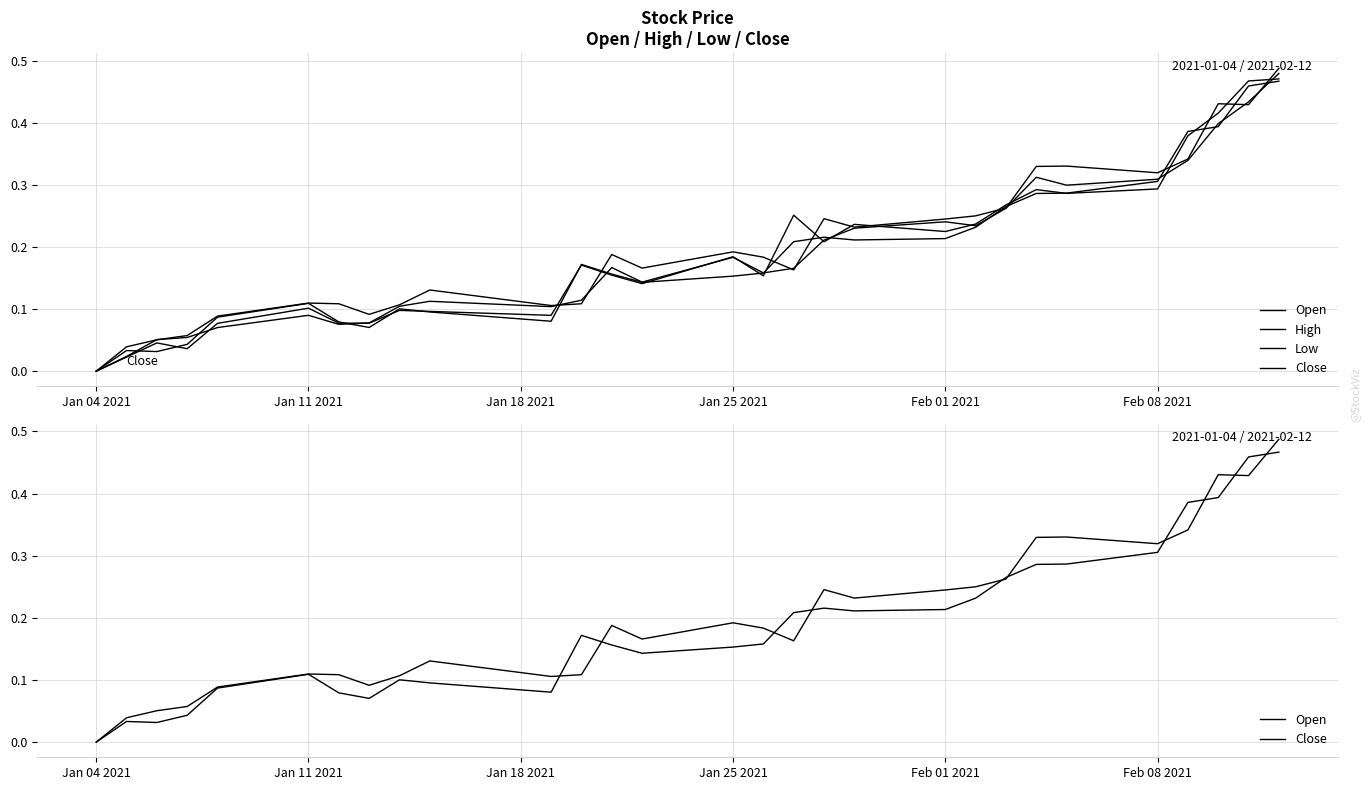

Which series changed the most between Jan 11 2021 and Jan 25 2021?

Low